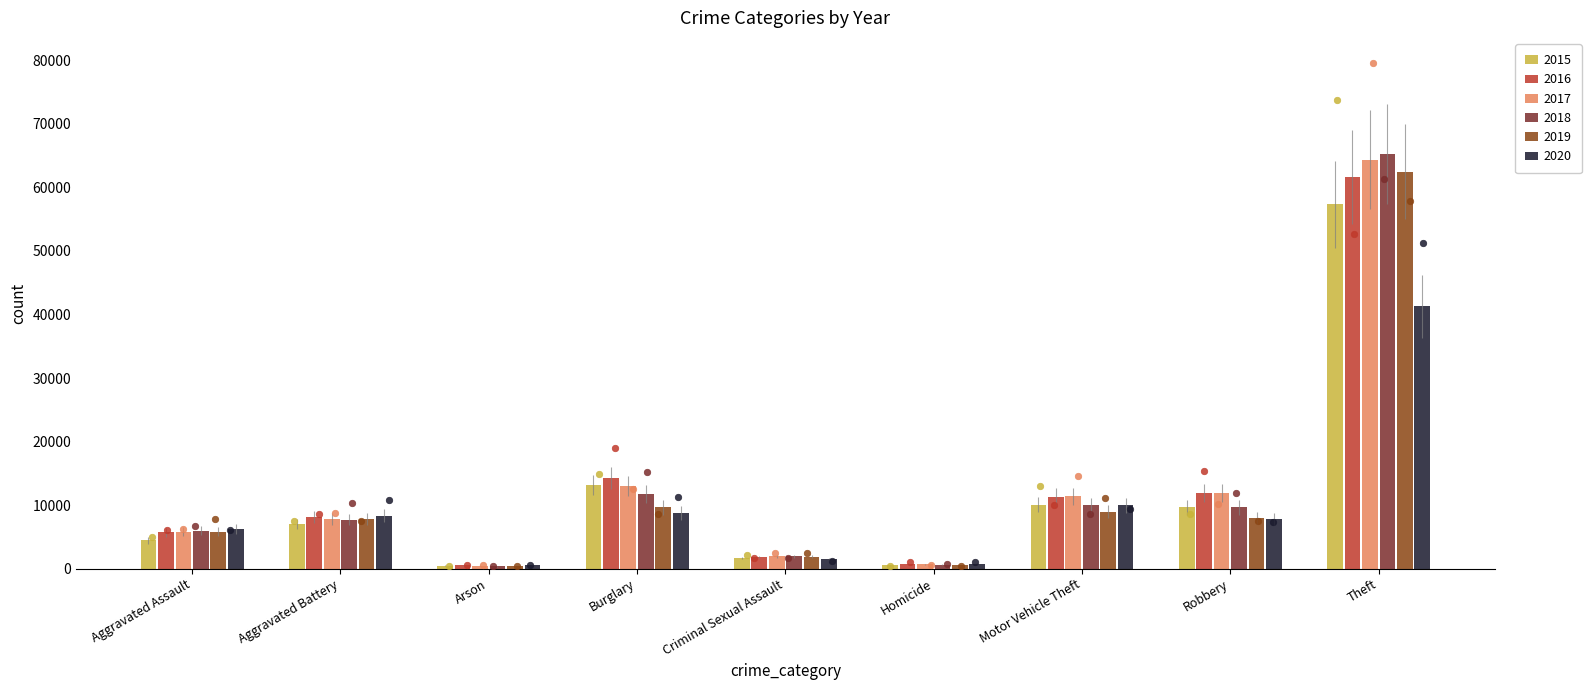

Which series has the widest spread of Y values?

2018